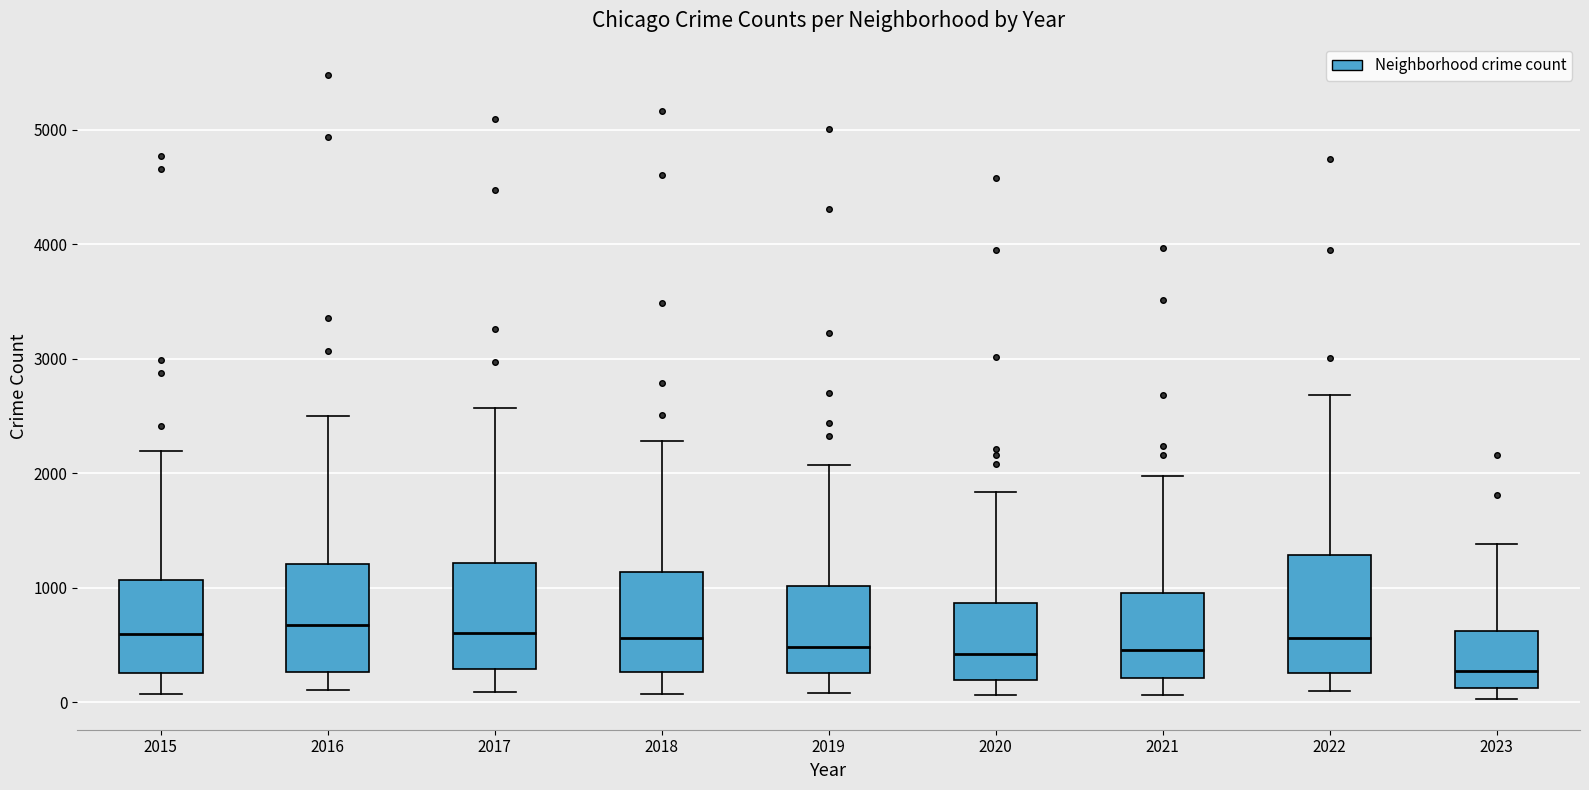

Where does the median line of the box at x = 2019 sit on the y-axis? The values are not printed on the chart, so give them approximately, as read against the axis.

500